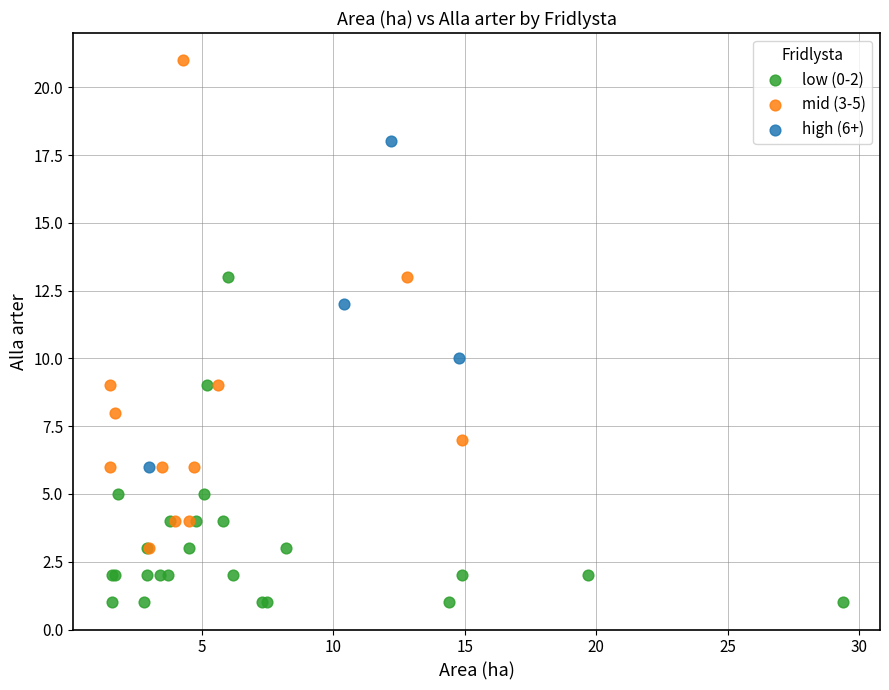

Which series contains the lowest Y value?

low (0-2)